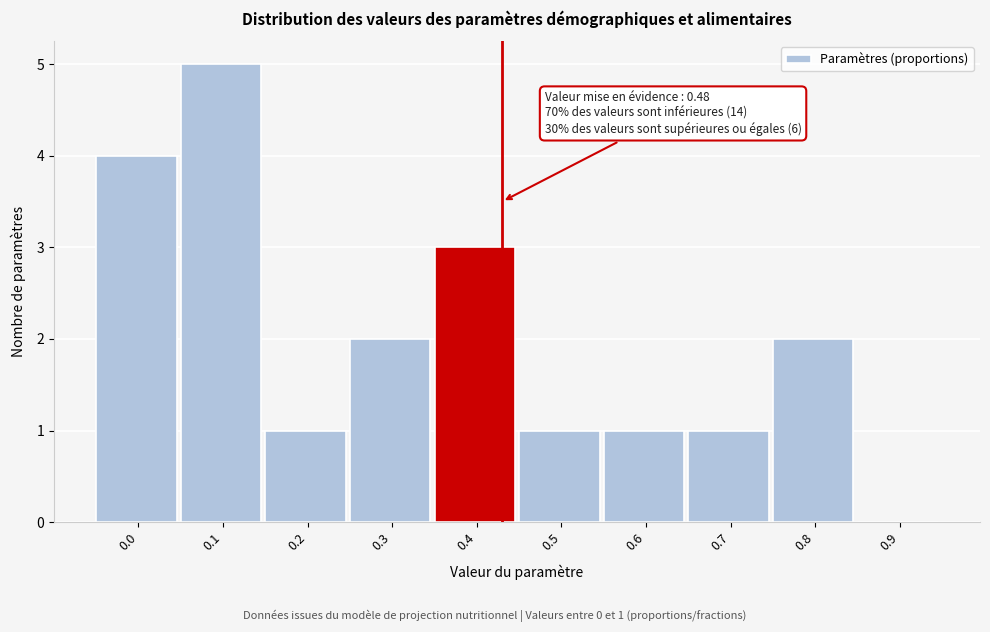

Reading right to left, transcribe all the data shown in this chart.

0.9=0	0.8=2	0.7=1	0.6=1	0.5=1	0.4=3	0.3=2	0.2=1	0.1=5	0.0=4